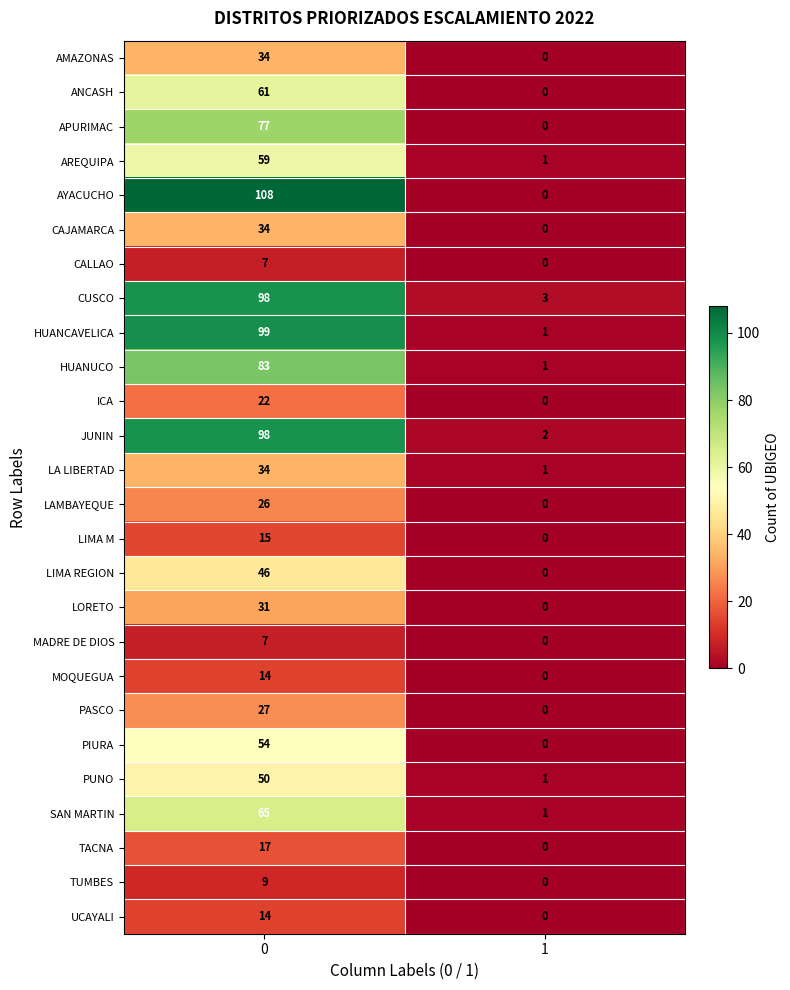

What is the sum of the ICA values at 1 and 0?

22